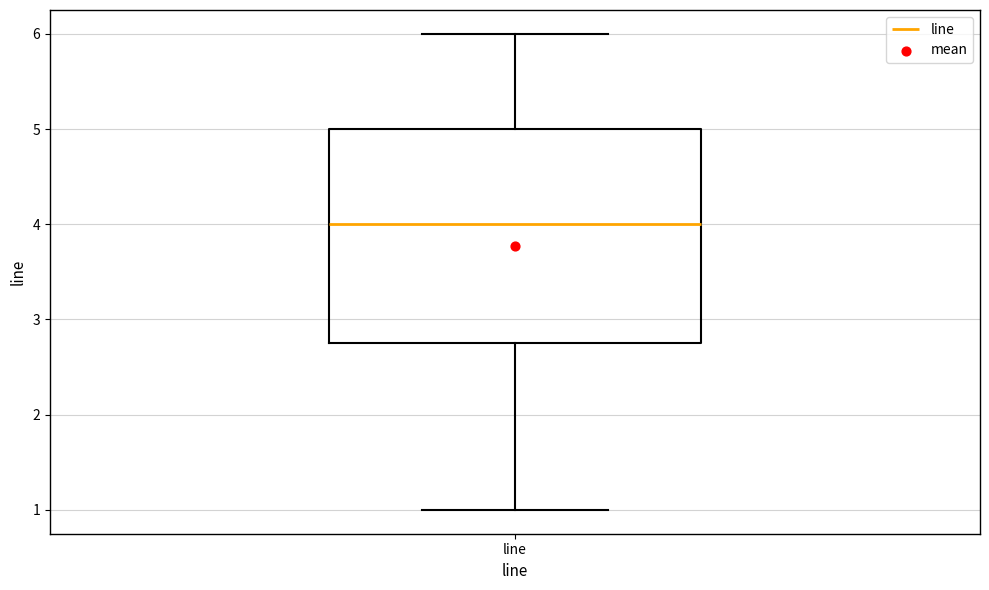

Transcribe this box plot: give where the median line is, the range the box spans, and where the two whiskers end, as read against the y-axis. The values are not printed on the chart, so give them approximately, as read against the axis.

median 4.0, box 2.8 to 5.0, whiskers 1.0 to 6.0